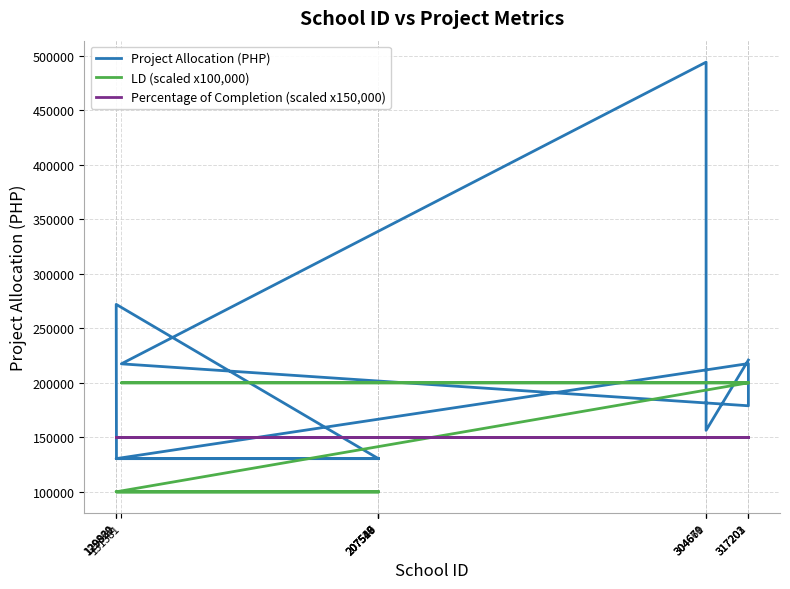

Read the Project Allocation (PHP) value at 207516.

130441.8